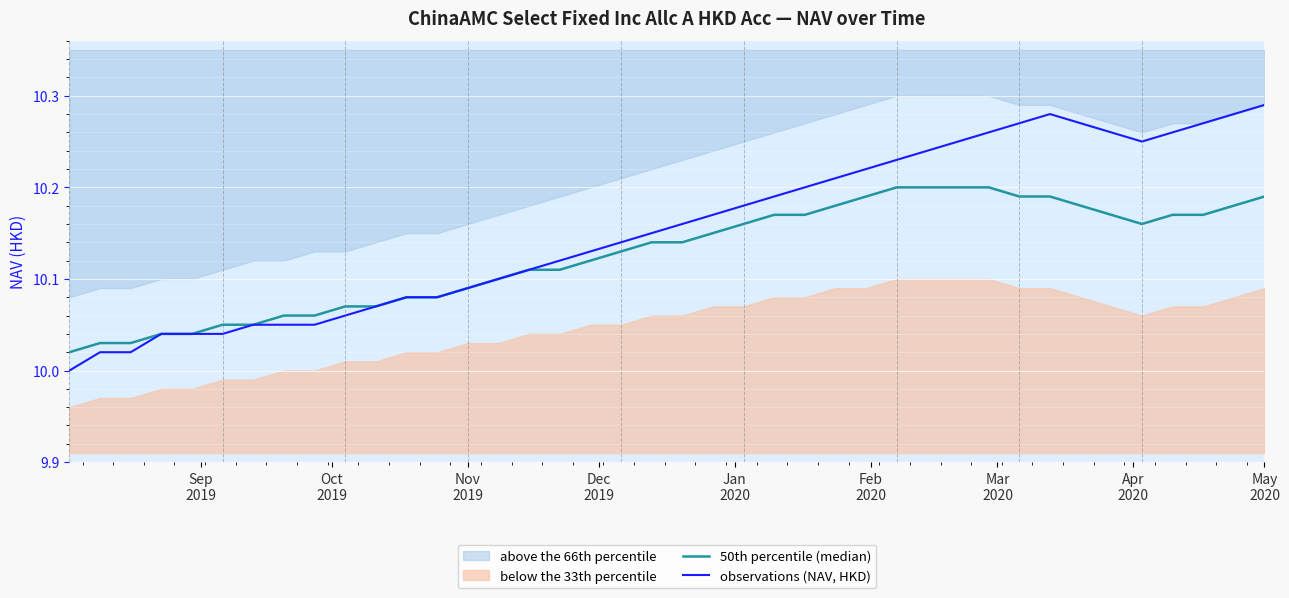

True or false: observations (NAV, HKD) has more than 0 interior local peaks.

True